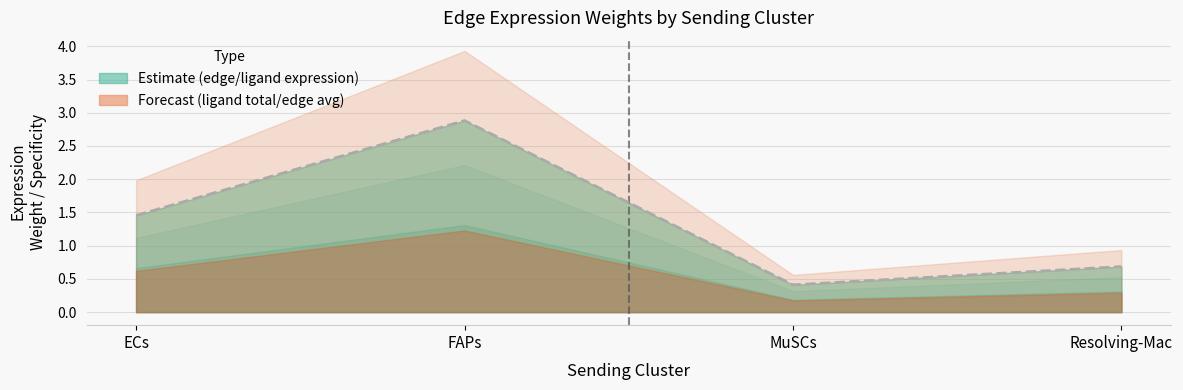

Reading right to left, transcribe all the data shown in this chart.

Resolving-Mac=0.7	MuSCs=0.4	FAPs=2.9	ECs=1.5